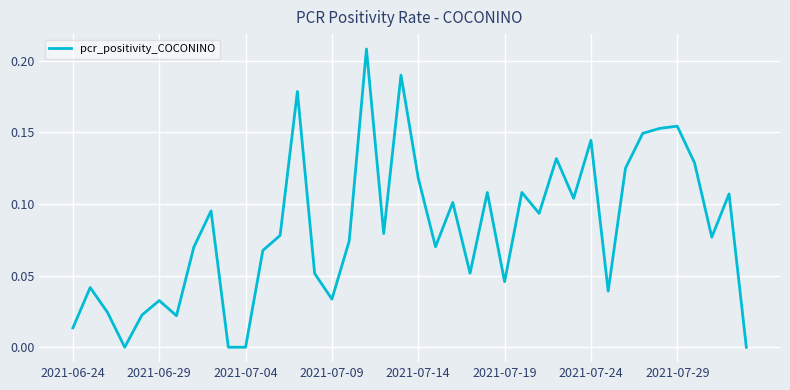

What is the maximum value shown in the chart?

0.2